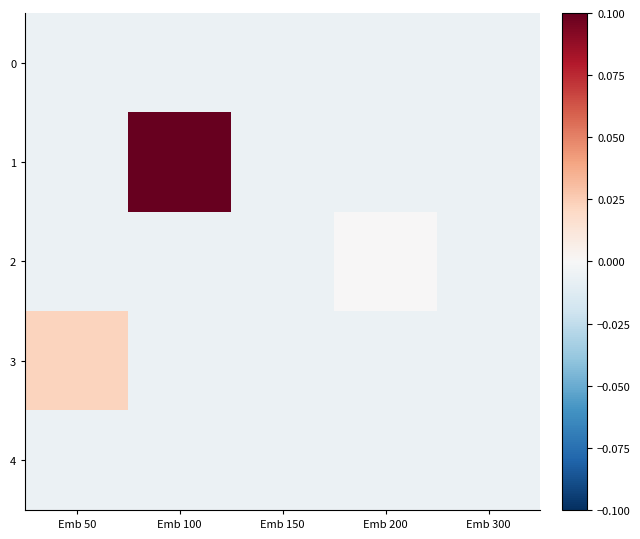

Which series has the widest spread of values?

1